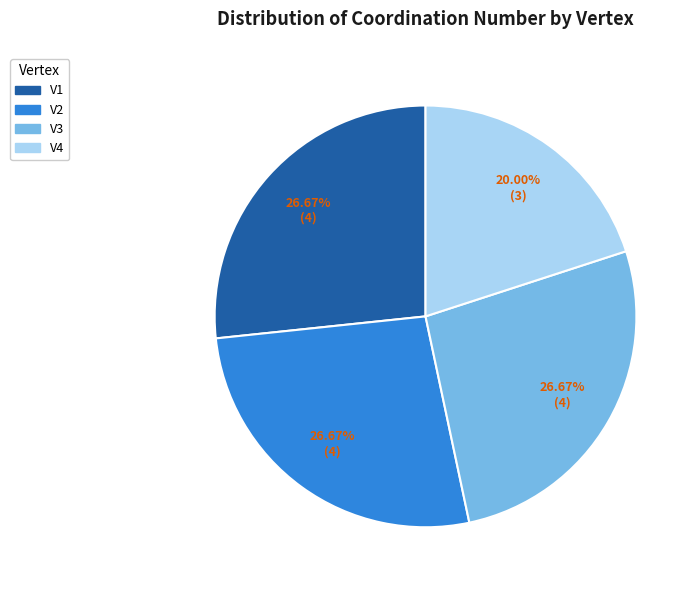

What portion of the pie excludes V4?

80.0%